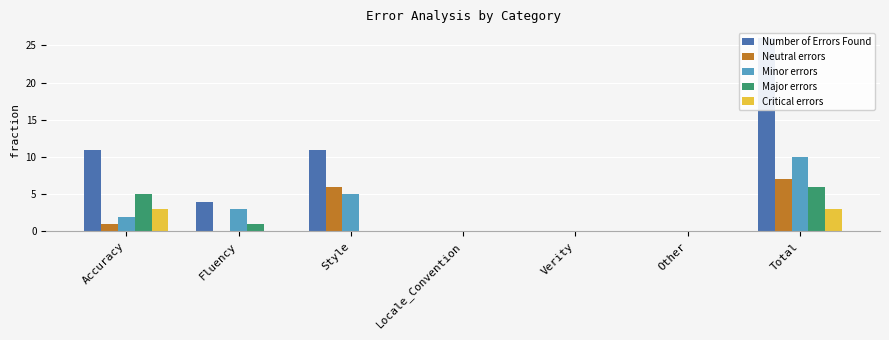

How many data points in Minor errors are above 2?

3